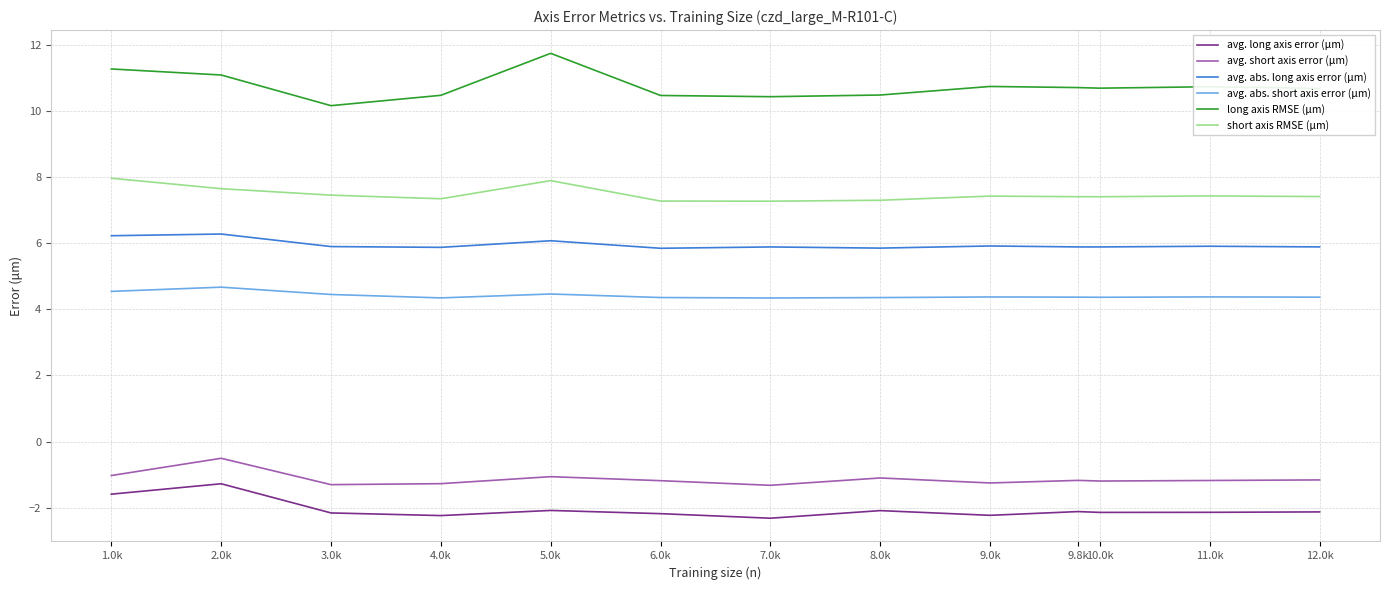

What position from the right is 10.0k?

3